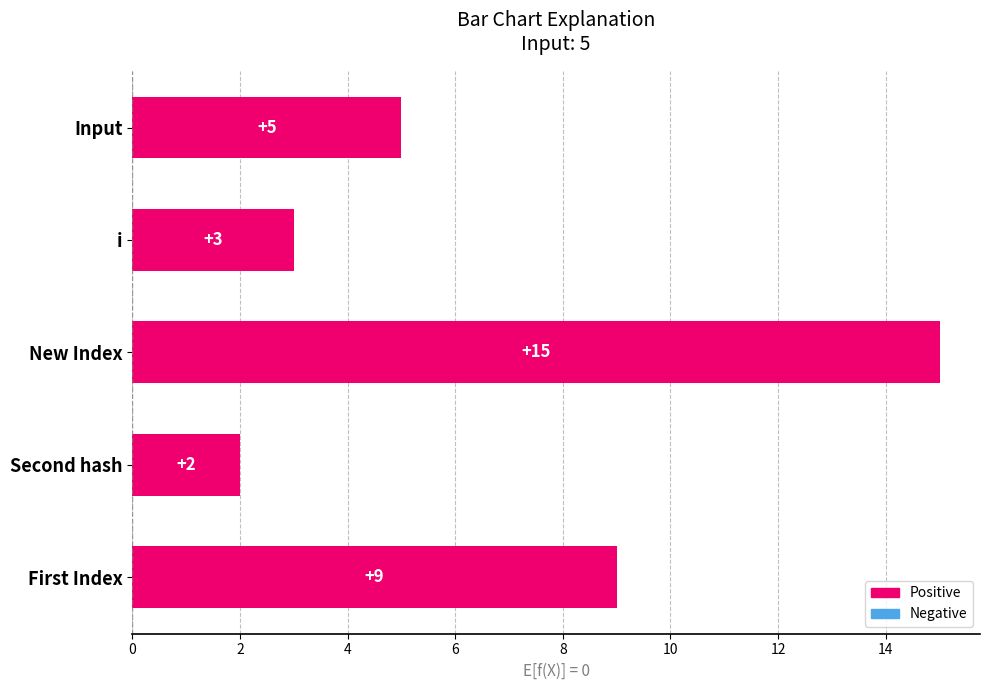

List the labels in order of value, smallest first.

Second hash, i, Input, First Index, New Index